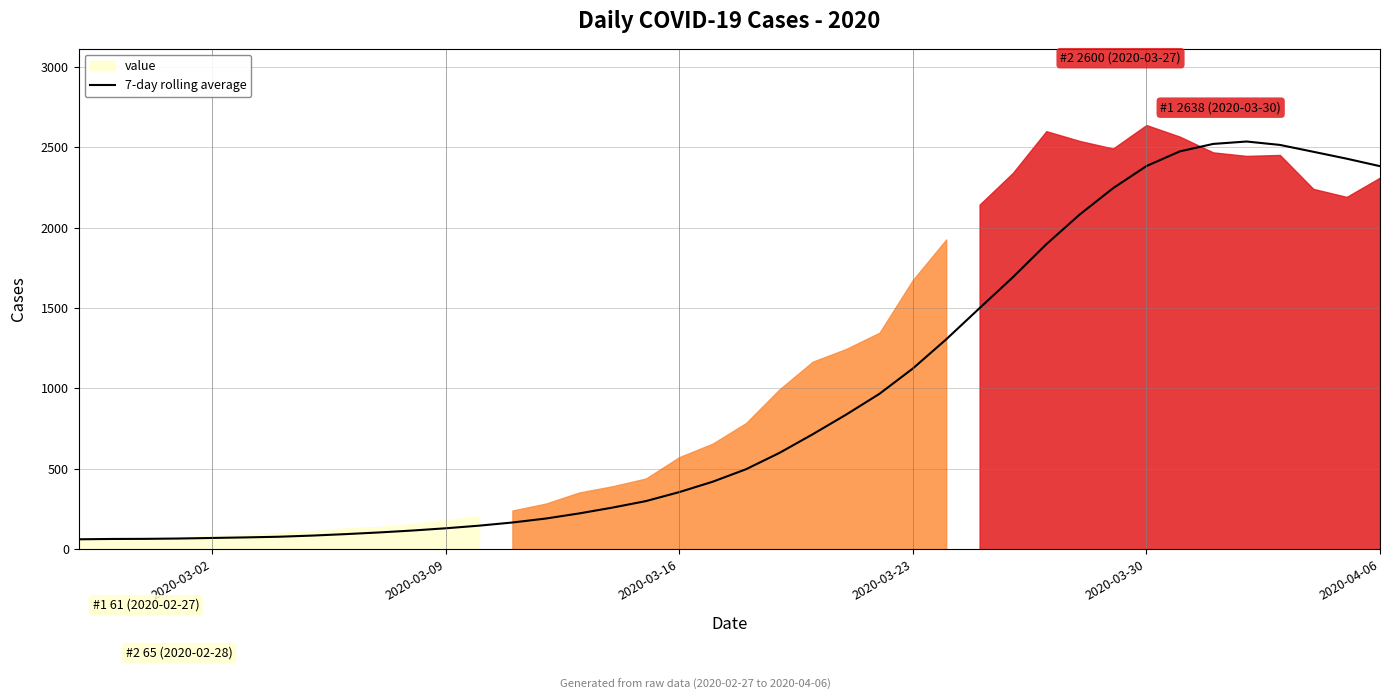

What is the highest value of the 7-day rolling average series?

2535.6